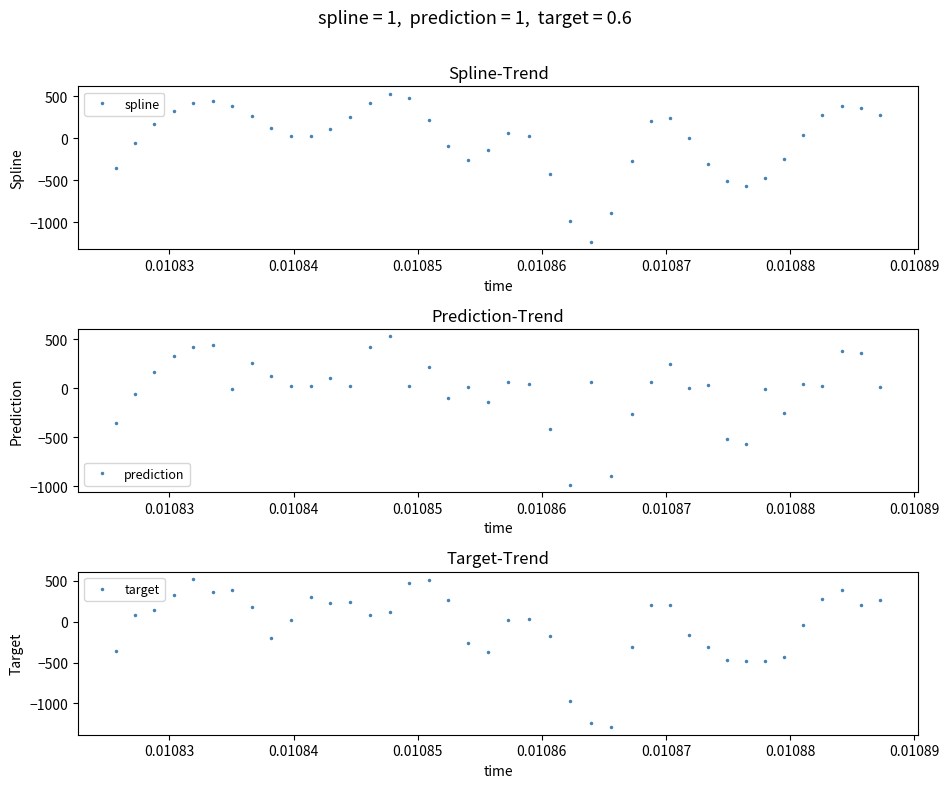

What is the value of the target point at the 37th from the left?

279.5